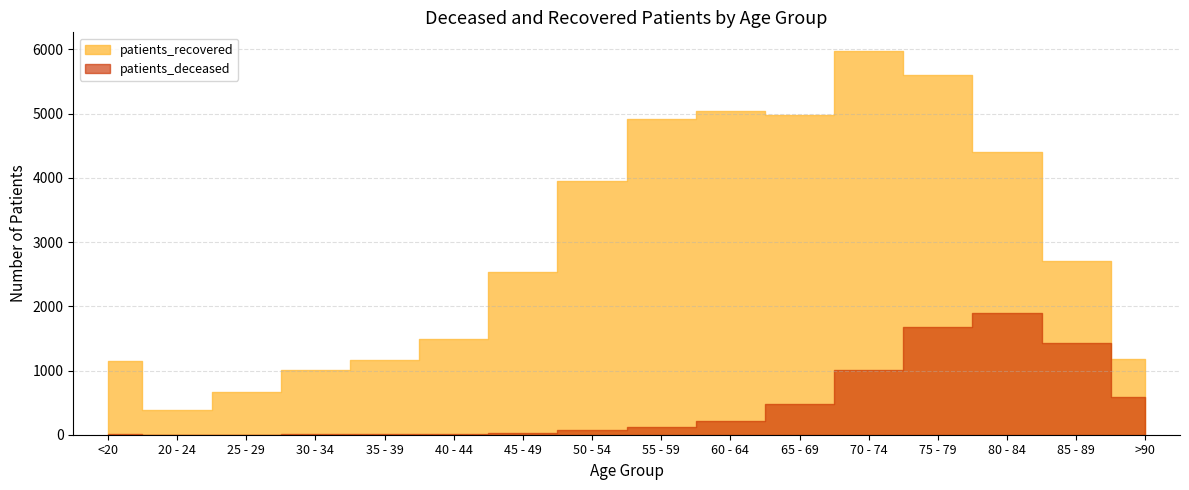

Rank the series at >90 from lowest to highest value.

patients_deceased, patients_recovered